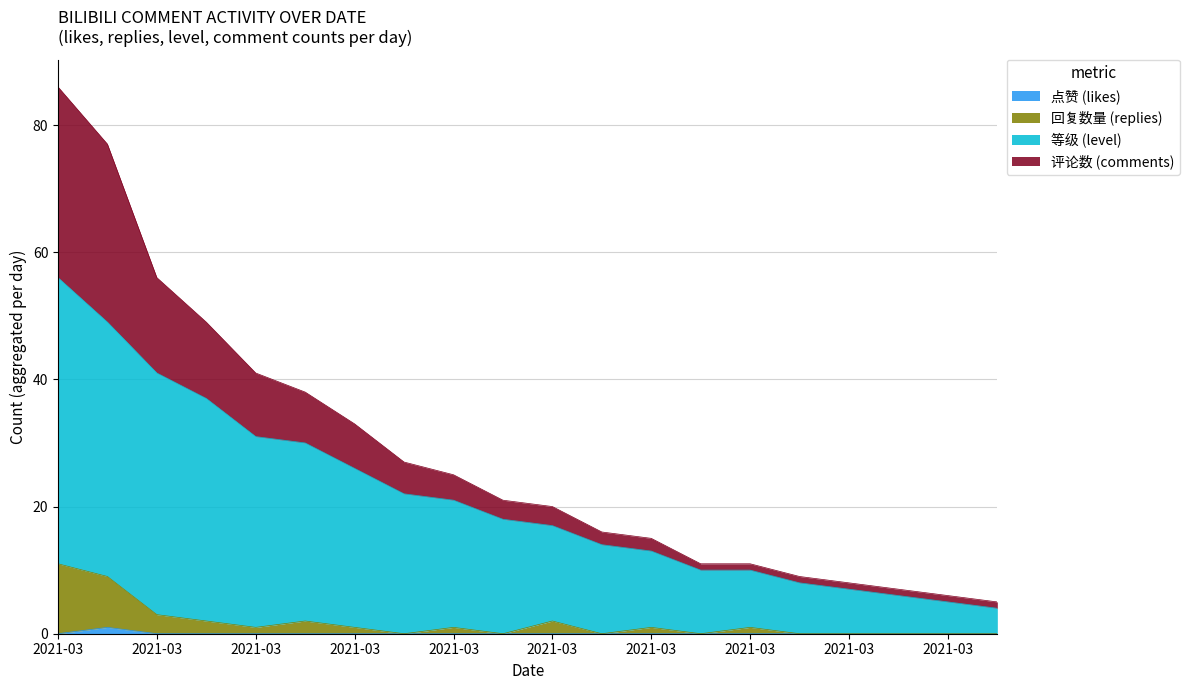

Does the chart have visible grid lines?

Yes